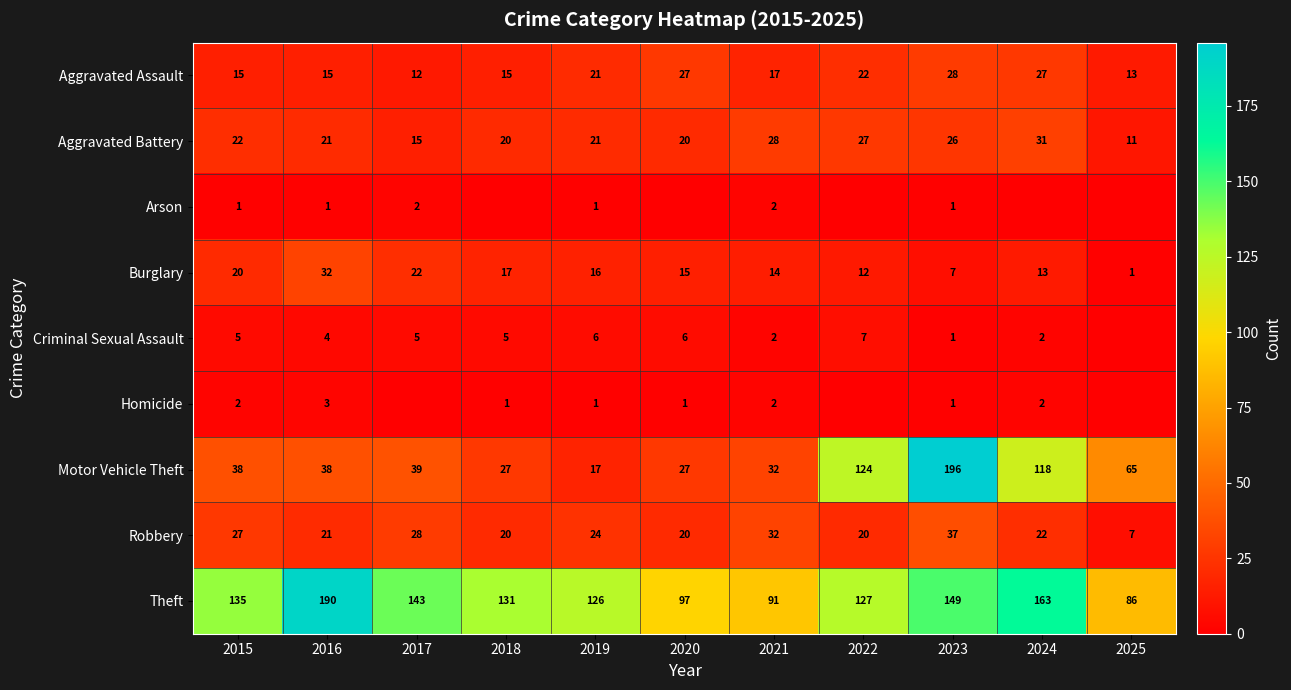

The value of Theft at 2024 is 163. True or false?

True